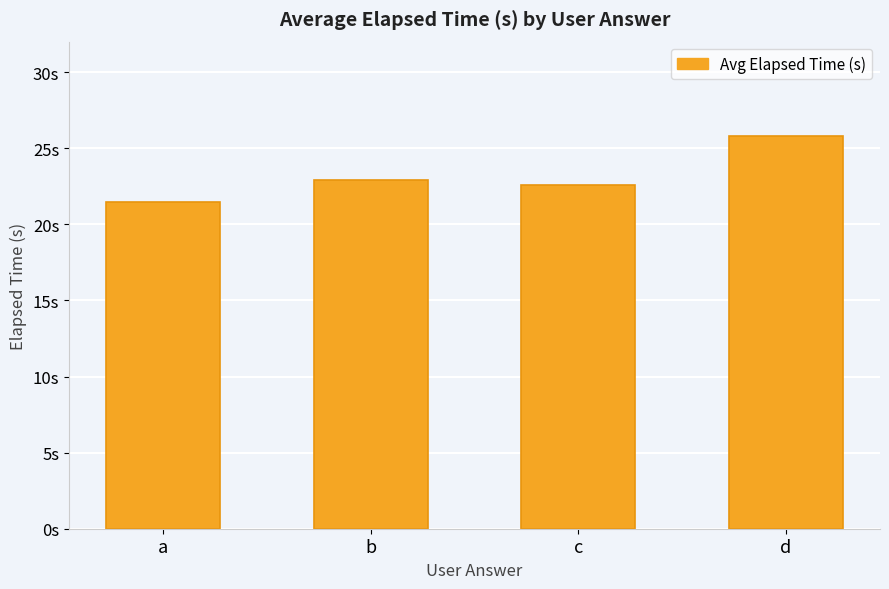

Are the bars horizontal?

No